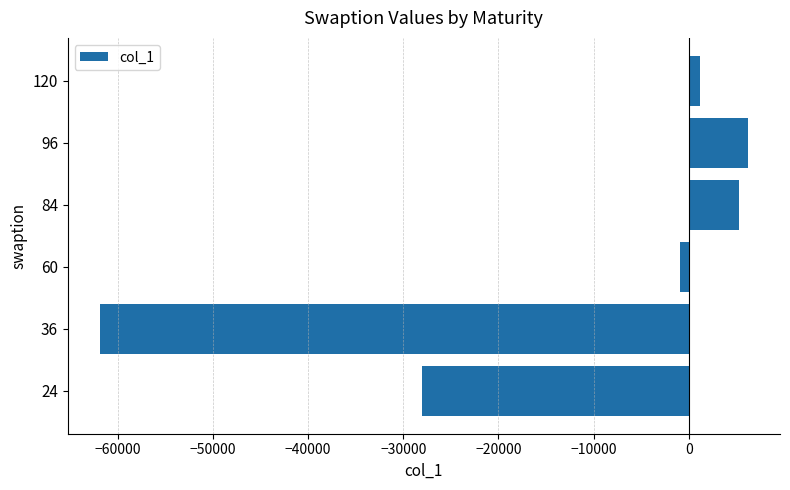

Does the chart contain stacked bars?

No